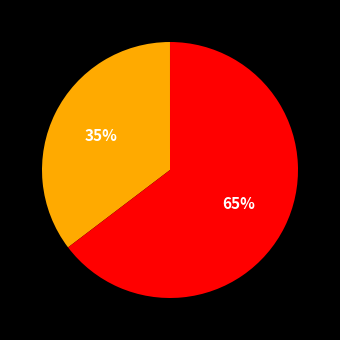

How many segments does this pie chart have?

5